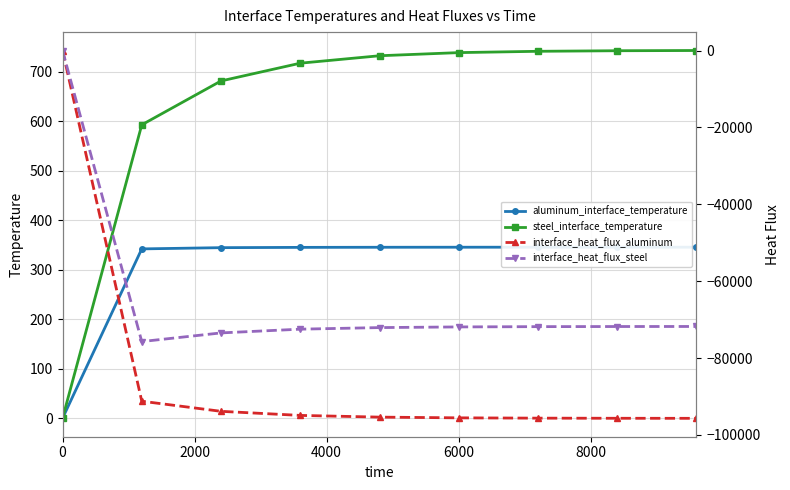

True or false: aluminum_interface_temperature has a value of 568.5 at 6000.

False